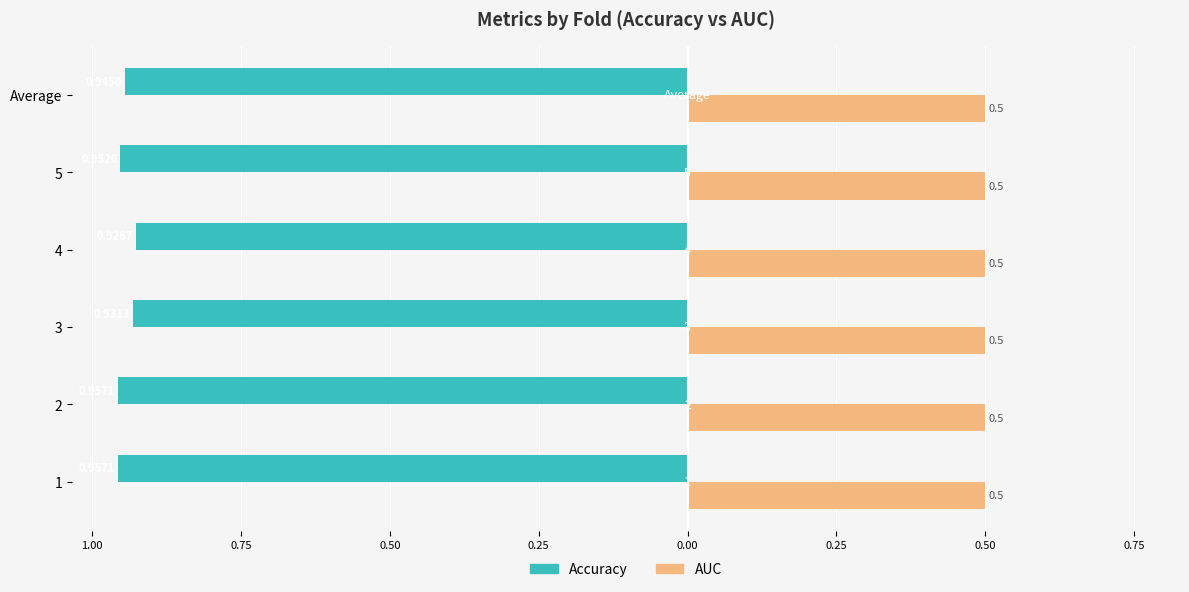

What is the label of the 3rd bar from the right?

0.50